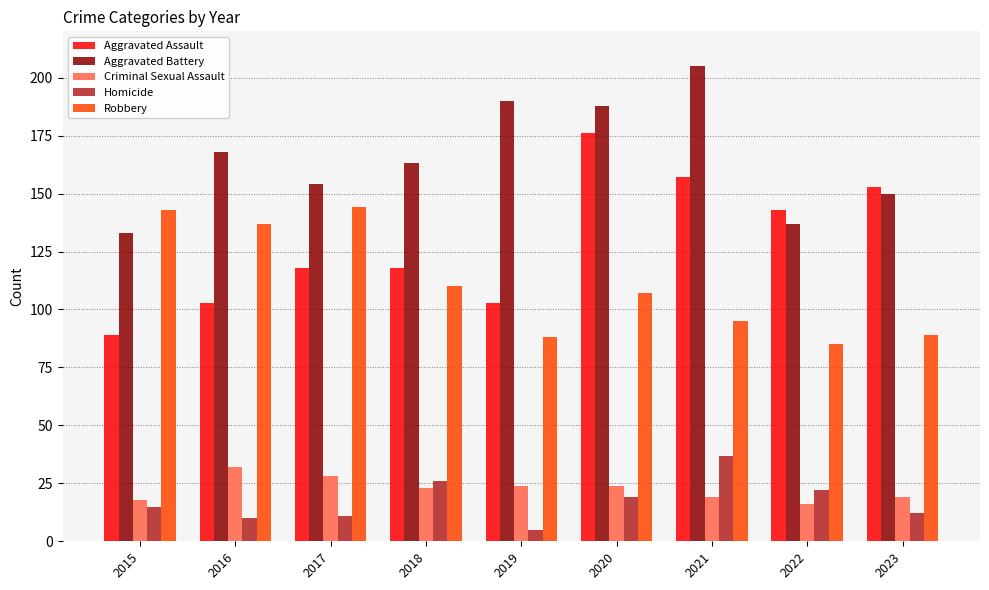

How many bars are there in total?

45